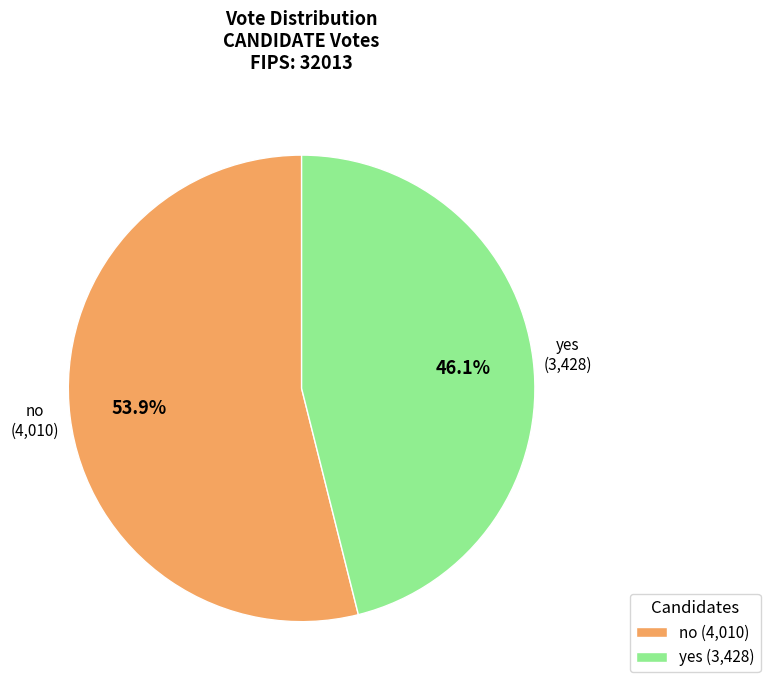

To the nearest percent, what percentage of the pie is no?

54%